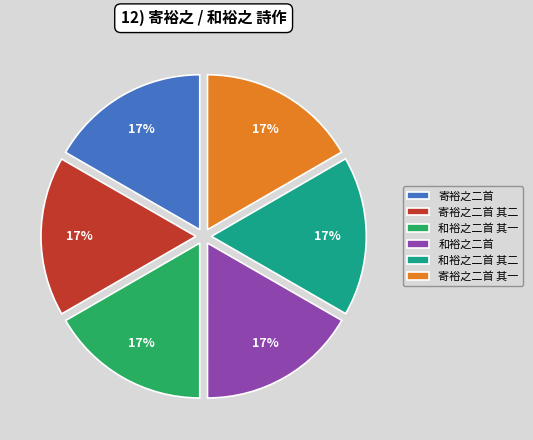

What is the ratio of the value at 寄裕之二首 to the value at 和裕之二首 其一?

1.0